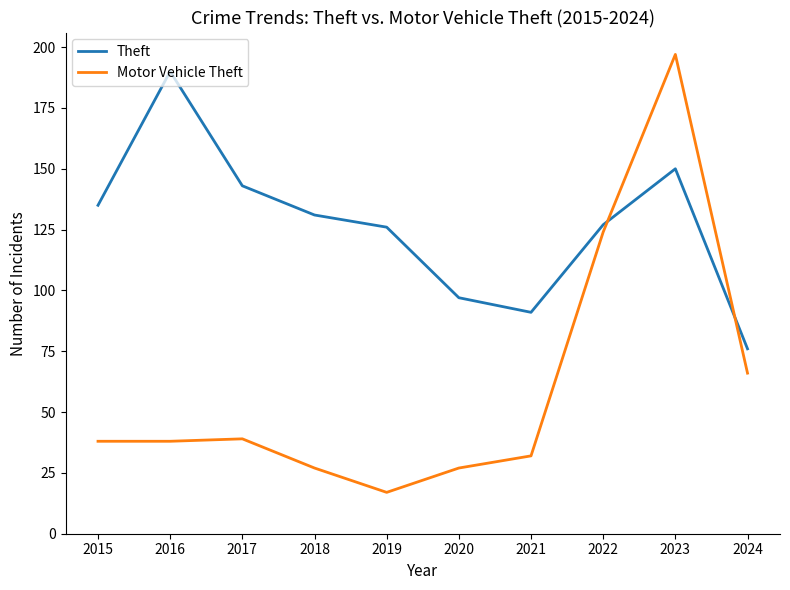

Does the chart display data point markers on the line(s)?

No